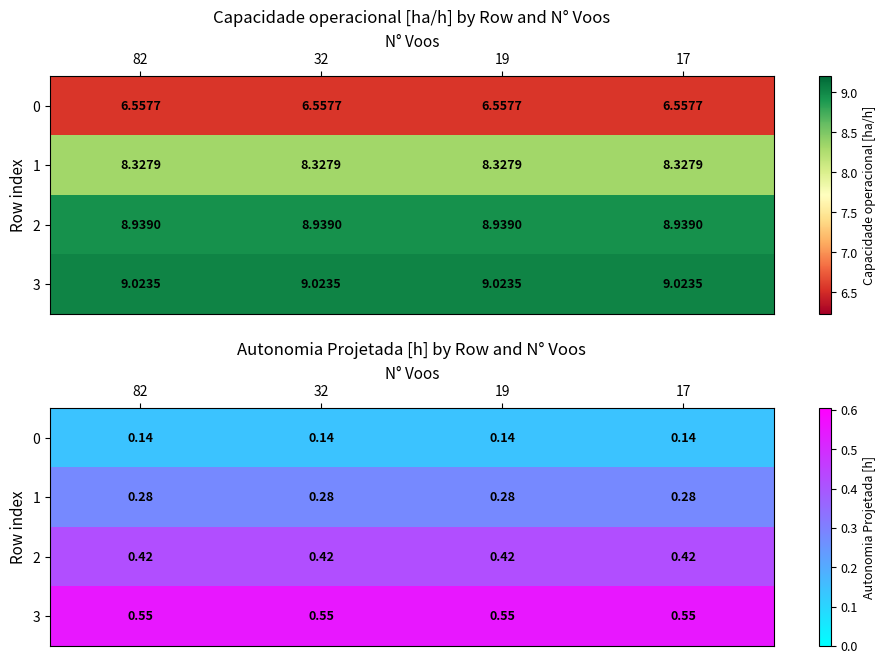

Between 19 and 17, which is larger?

19